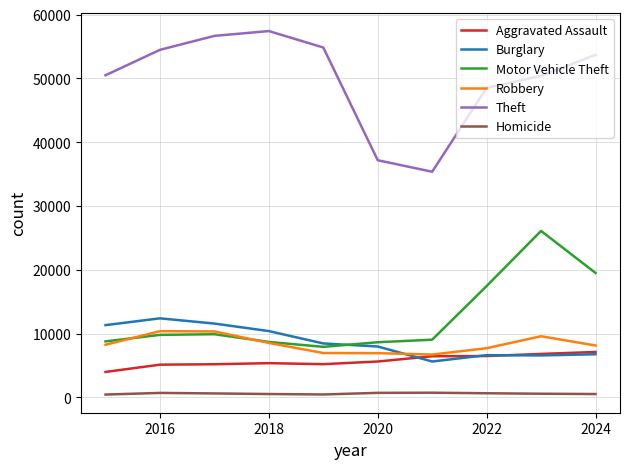

True or false: Theft and Homicide intersect in this chart.

False